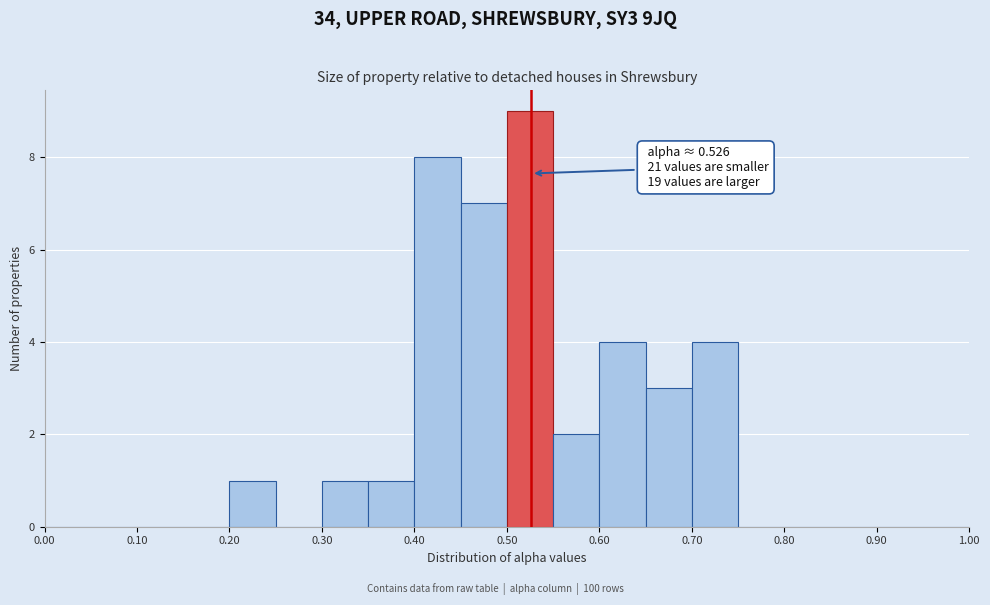

Over which range of the x-axis is the bar tallest?

0.50 to 0.55